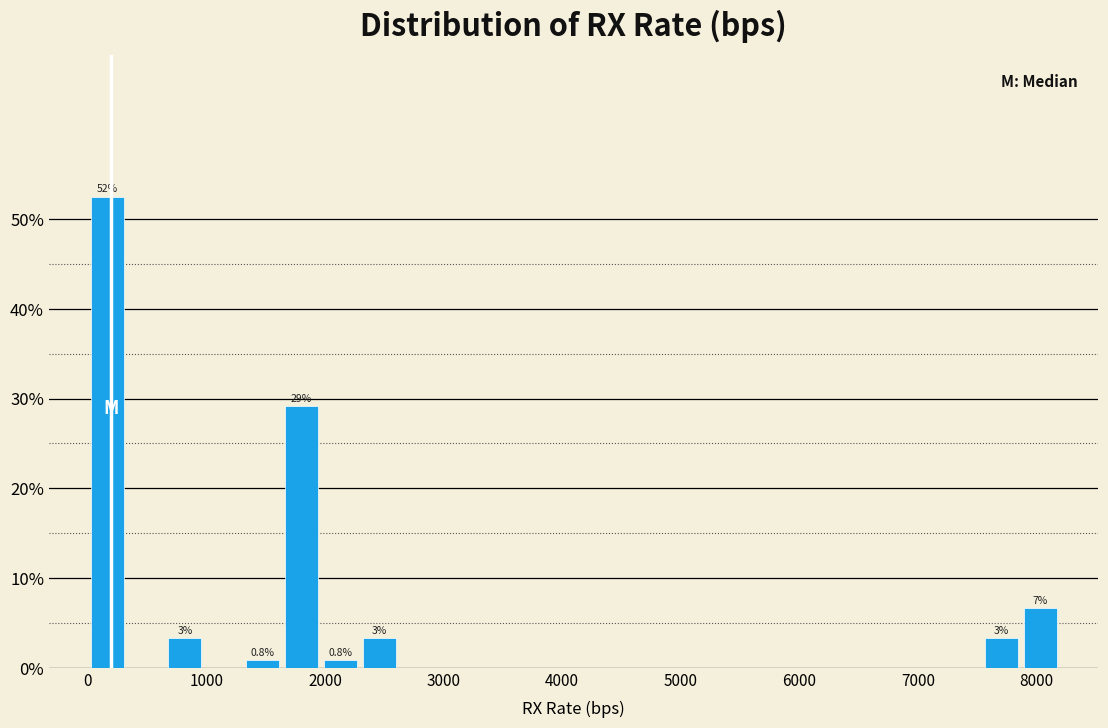

Read against the x-axis, roughly where is the centre of the tallest bar?

200